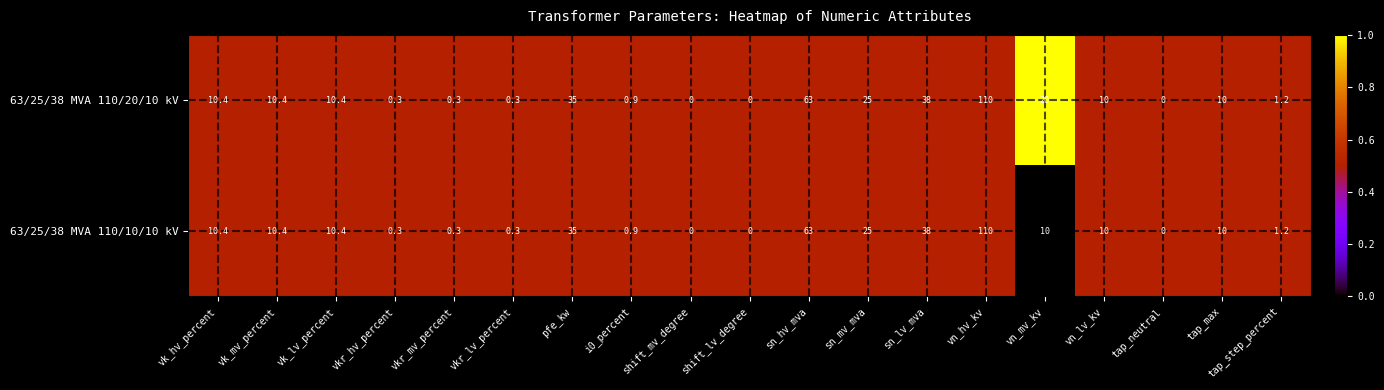

At which category is the sum across all series the highest?

vn_hv_kv